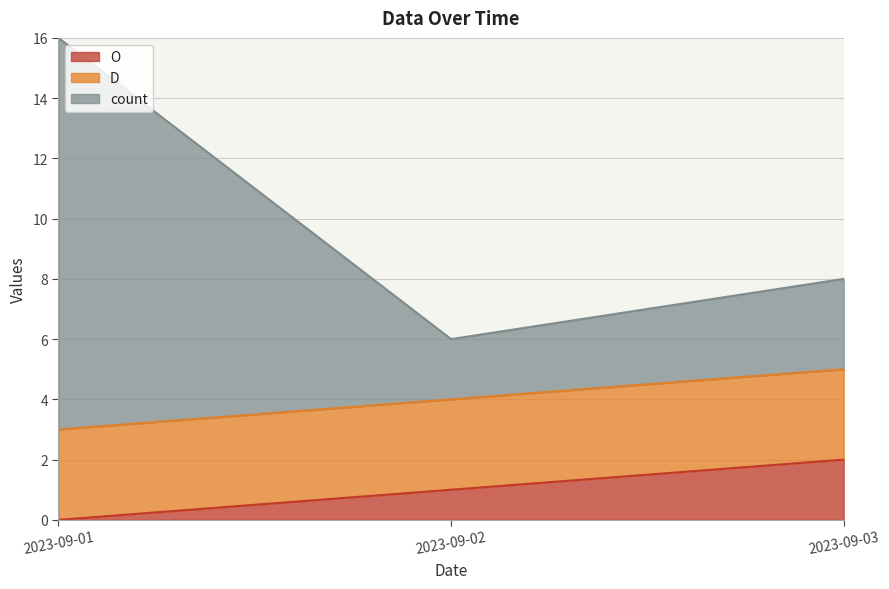

Is it true that O equals 0 at 2023-09-03?

False